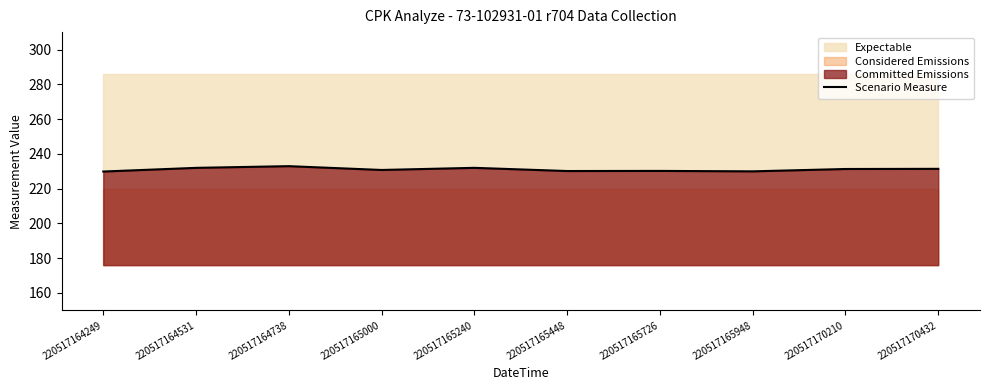

What is the value of the 6th point from the left?

230.1